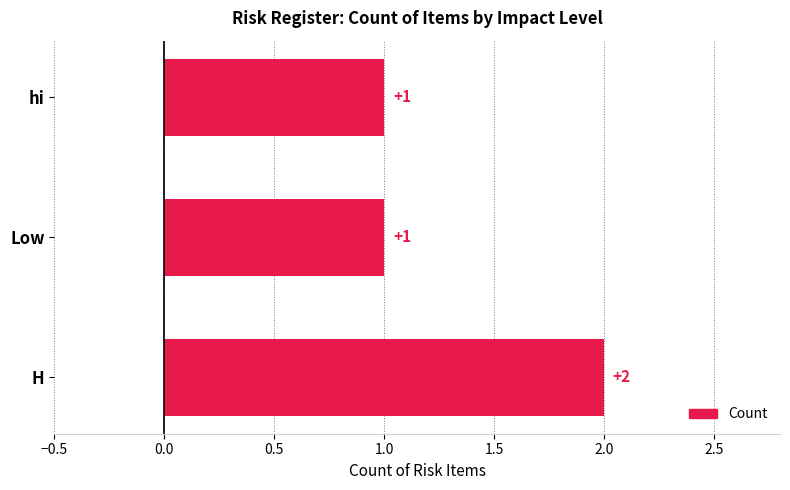

Approximately how many times larger is the value at H compared to Low?

2.0